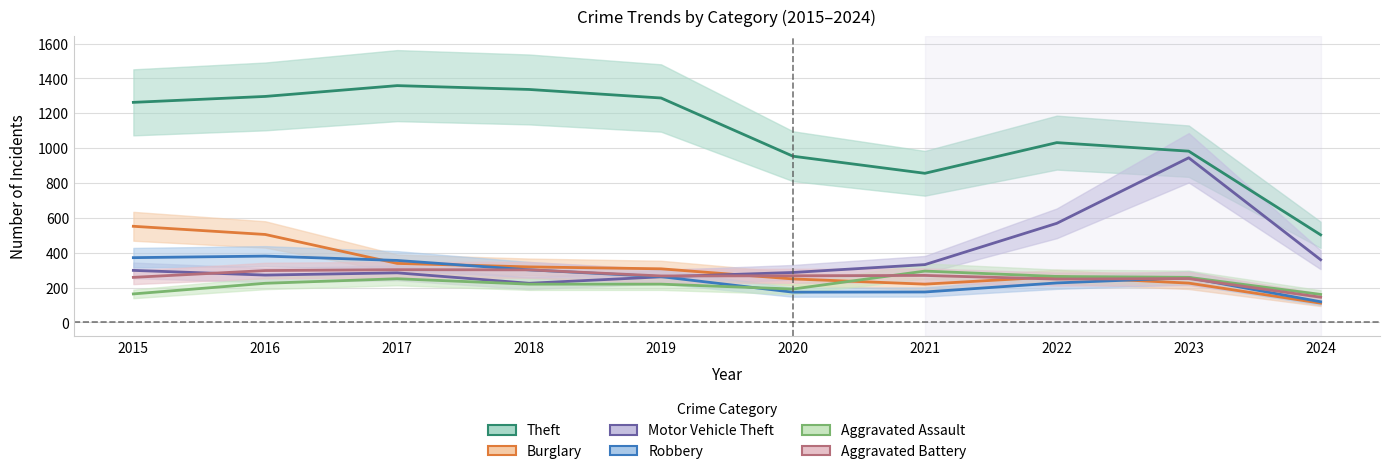

At which category is the sum across all series the highest?

2016